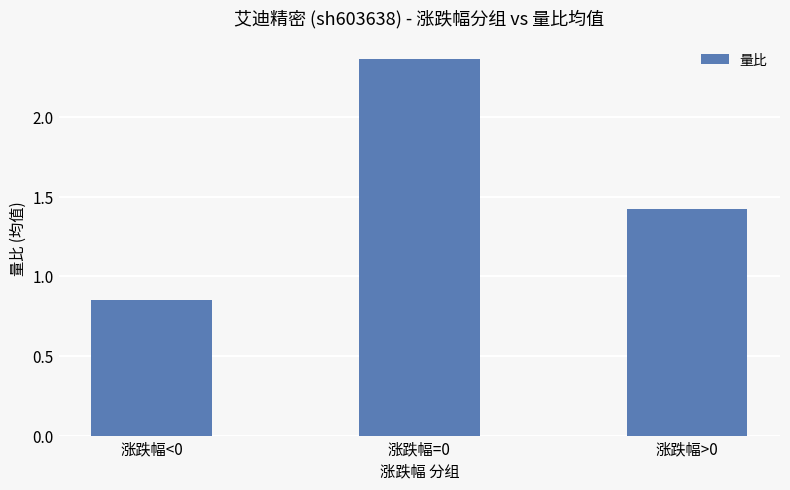

Rank the categories by value from highest to lowest.

涨跌幅=0, 涨跌幅>0, 涨跌幅<0